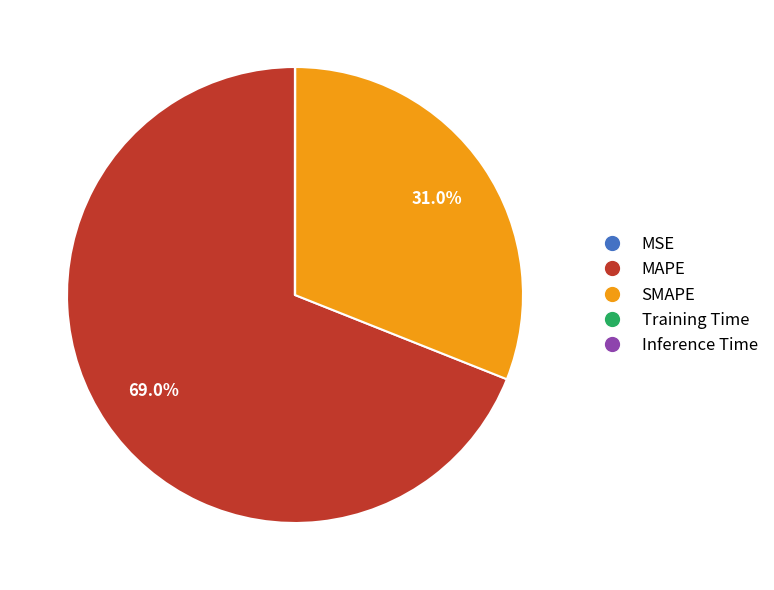

How much of the chart is everything except SMAPE?

69.0%